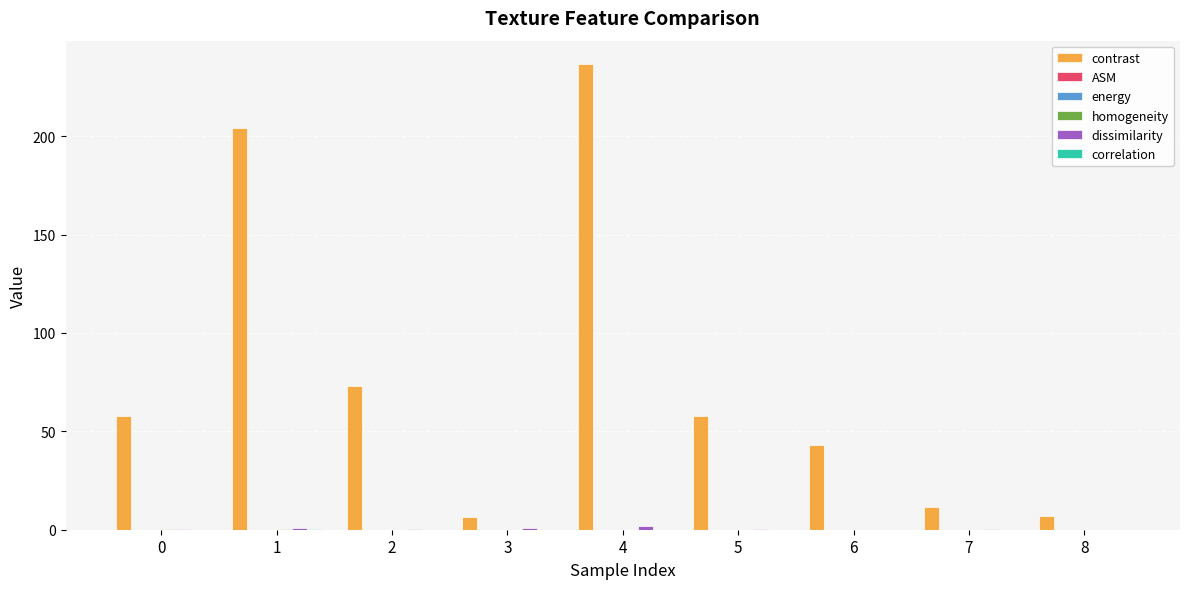

At which category is the sum across all series the highest?

4